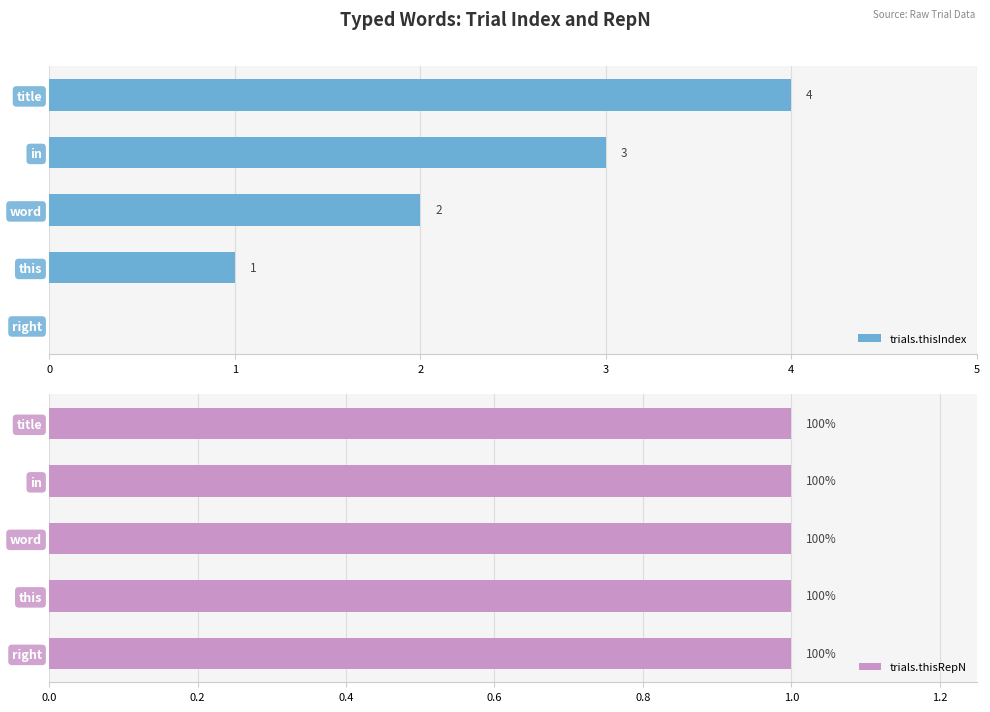

How many values in the trials.thisIndex series exceed 2?

2